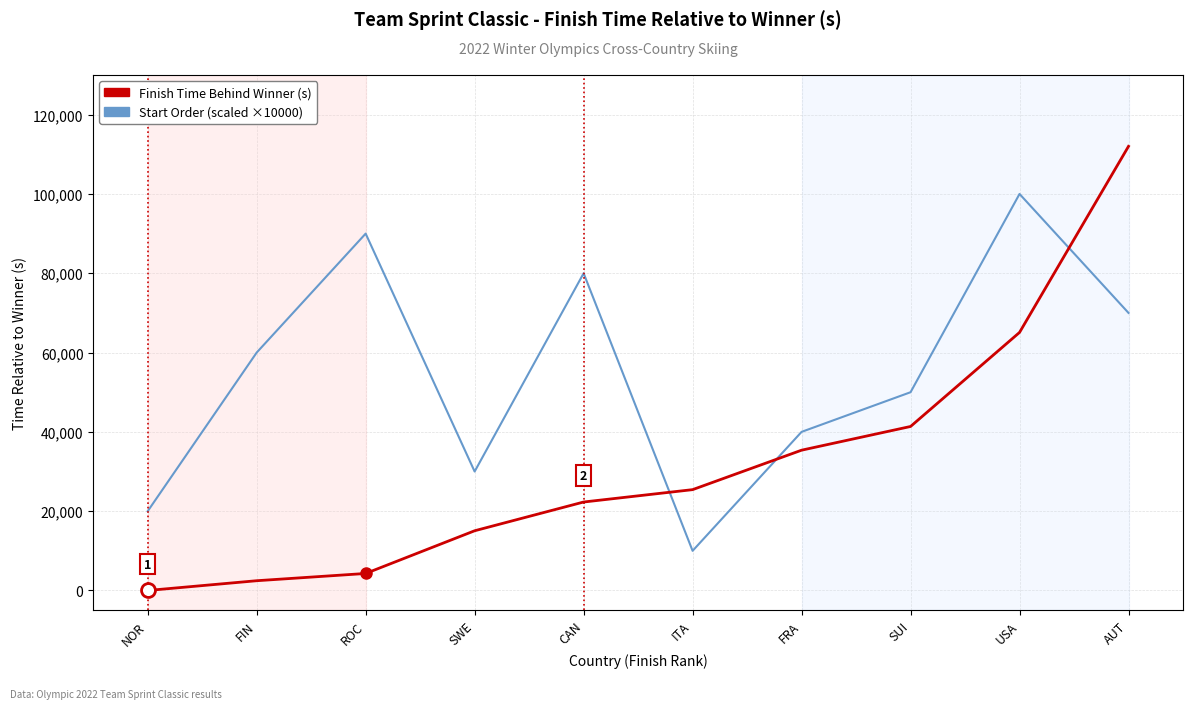

Where do Start Order (scaled ×10000) and Finish Time Behind Winner (s) first cross each other?

CAN and ITA